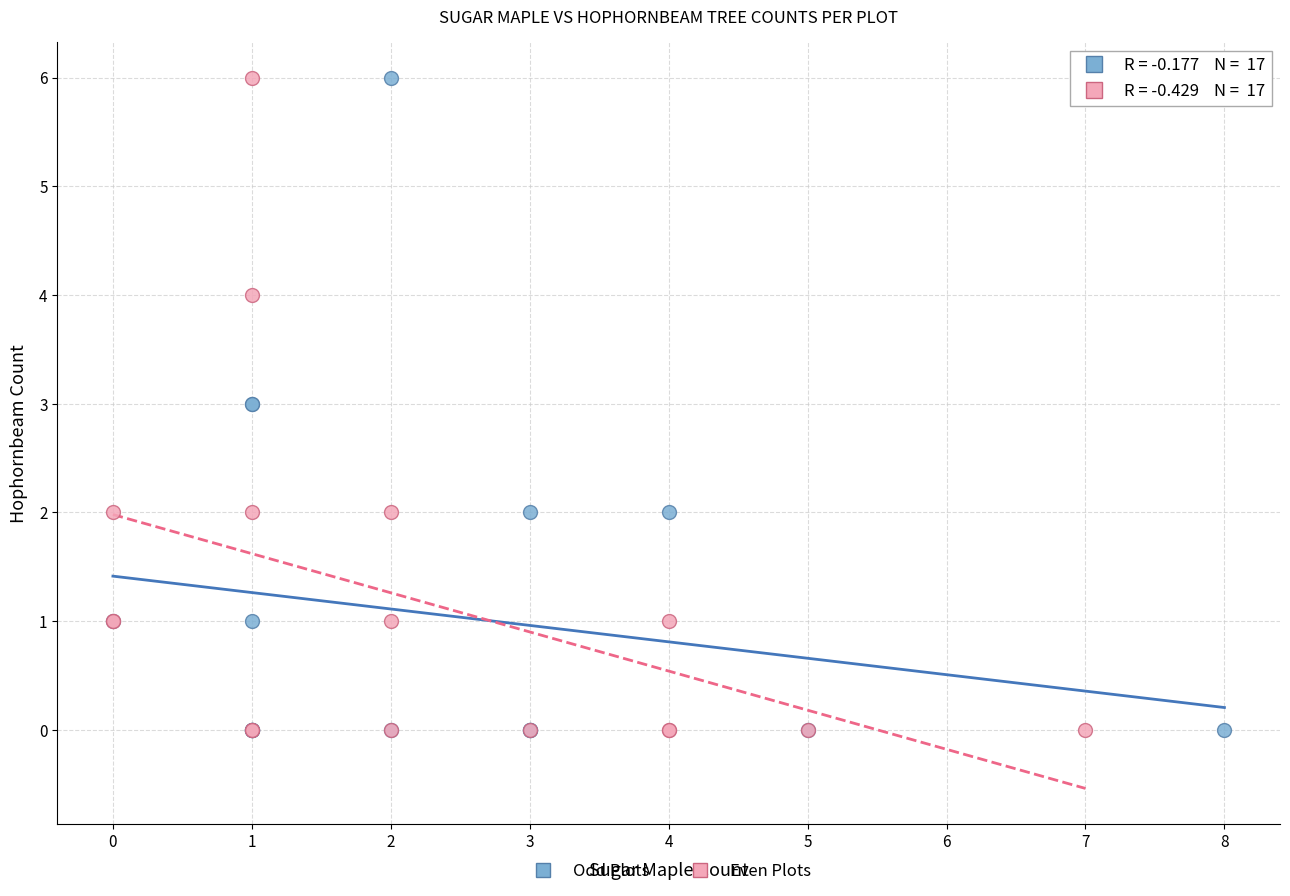

What are all the series names shown in the legend?

Odd Plots, Even Plots